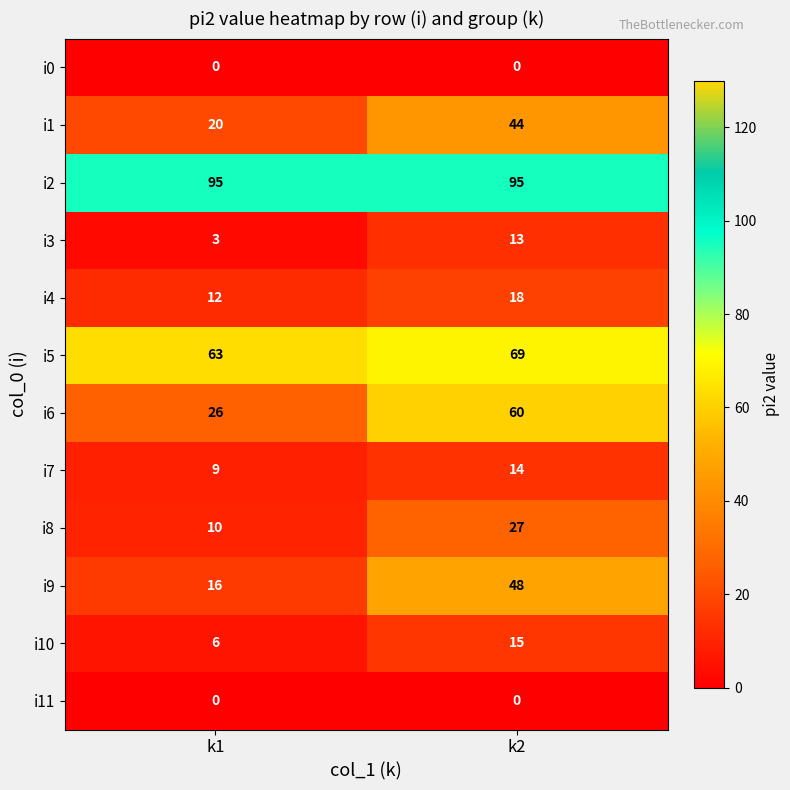

At how many categories does at least one series exceed 76?

2